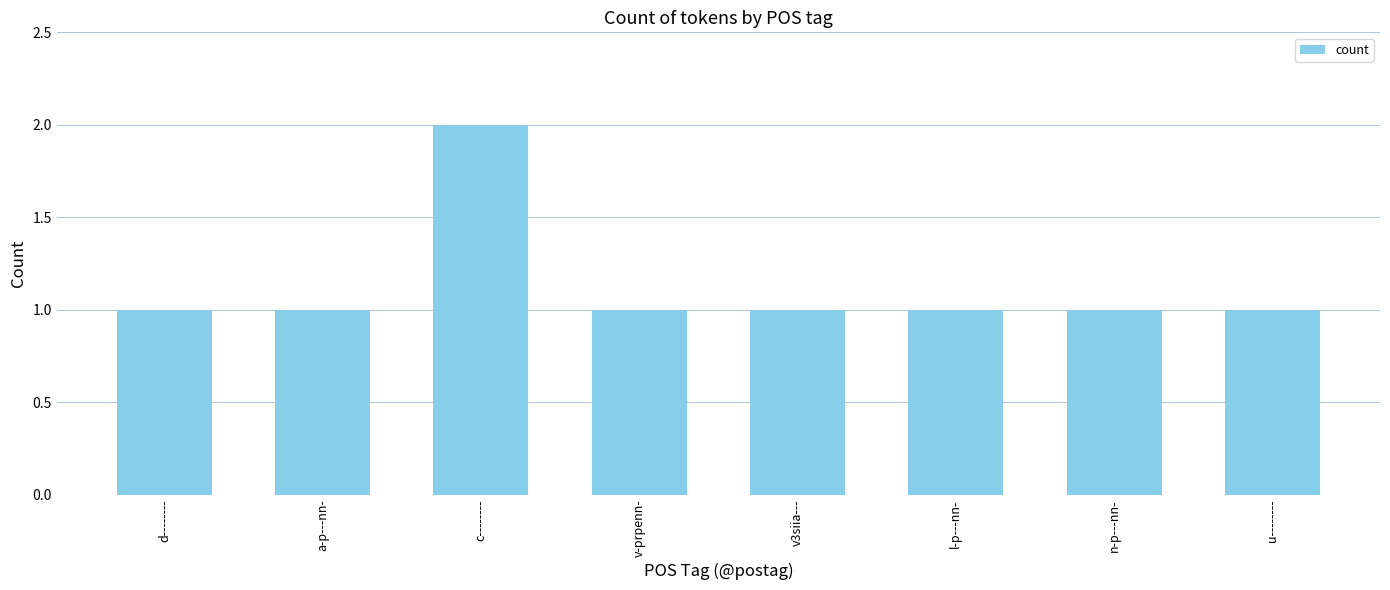

What is the ratio of the value at v3siia--- to the value at u--------?

1.0